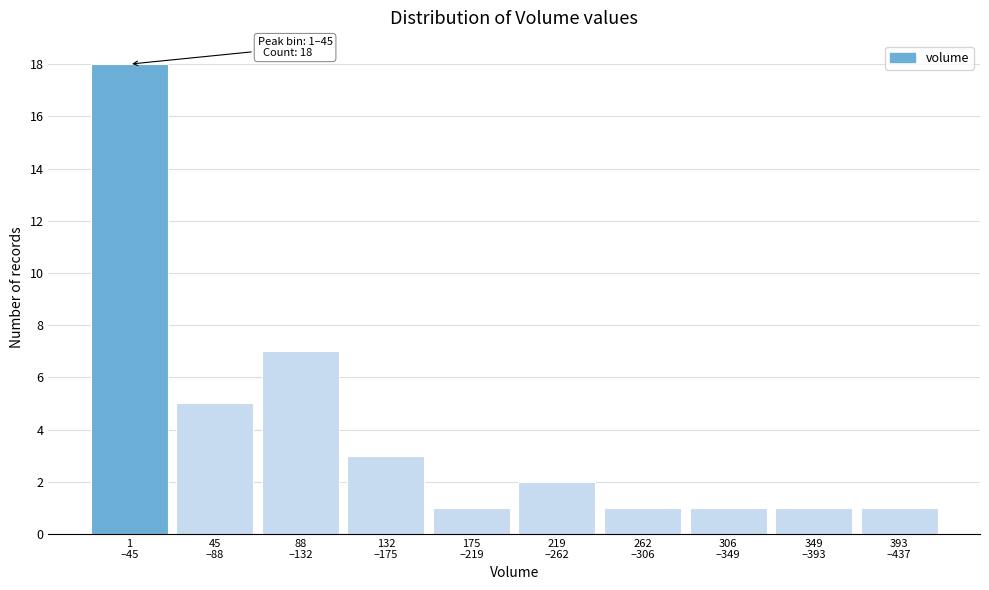

Reading left to right, transcribe all the data shown in this chart.

18	5	7	3	1	2	1	1	1	1